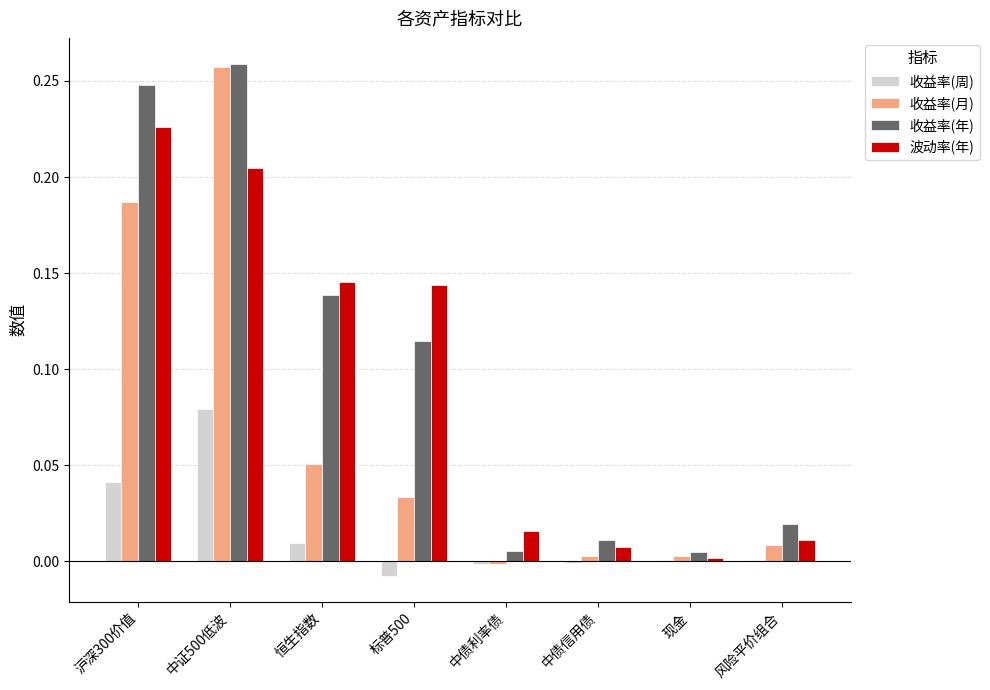

What is the sum of all 波动率(年) values?

0.8